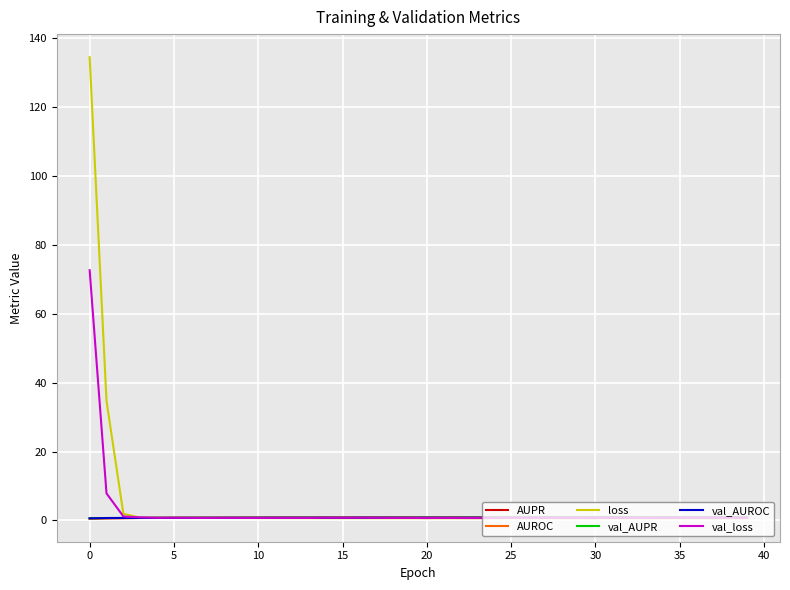

What is the greatest value displayed?

134.4